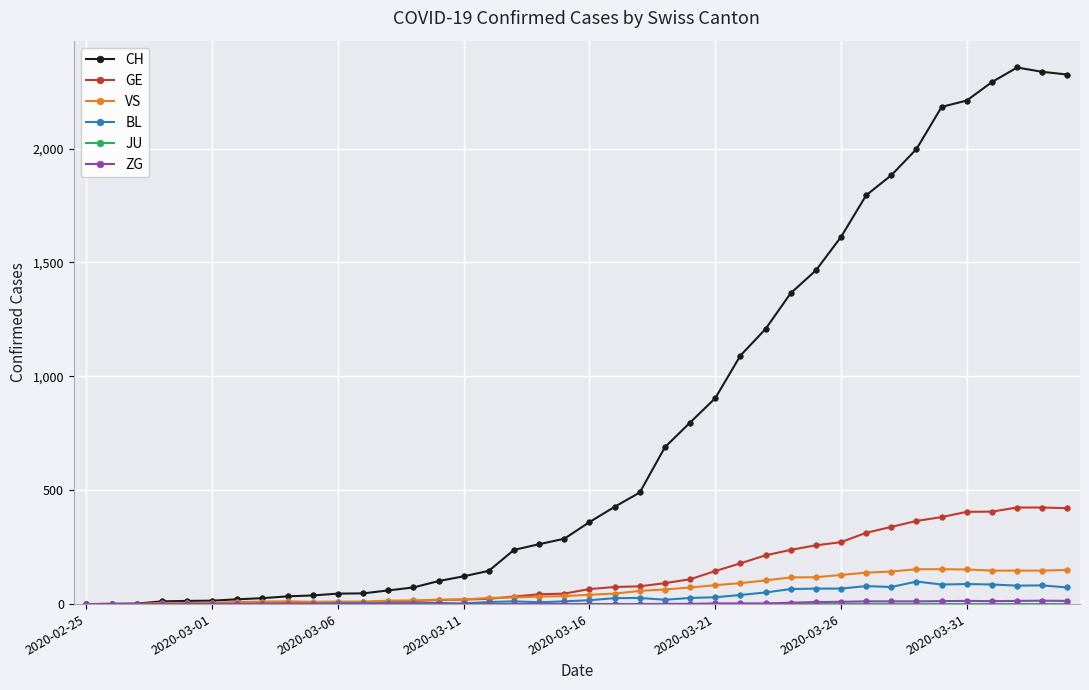

Does the chart have visible grid lines?

Yes